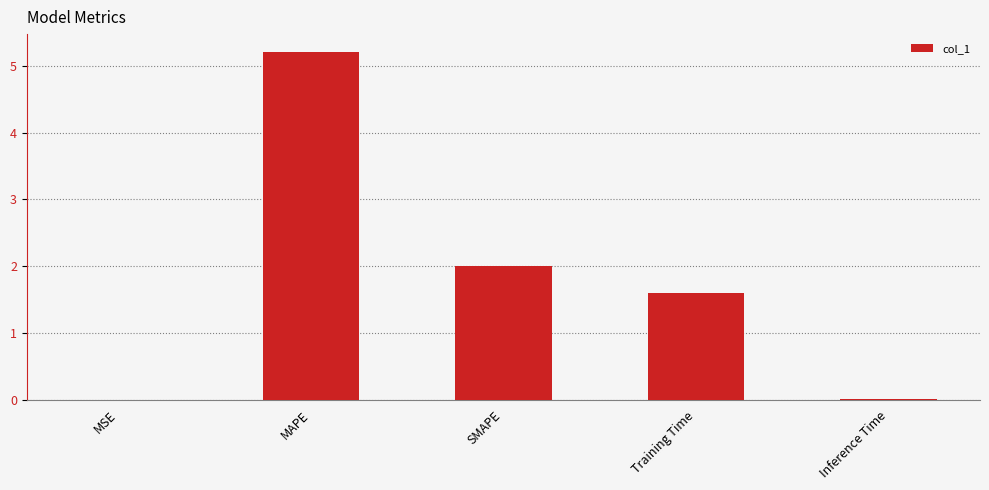

The chart shows a value of 3.5 at MAPE. True or false?

False